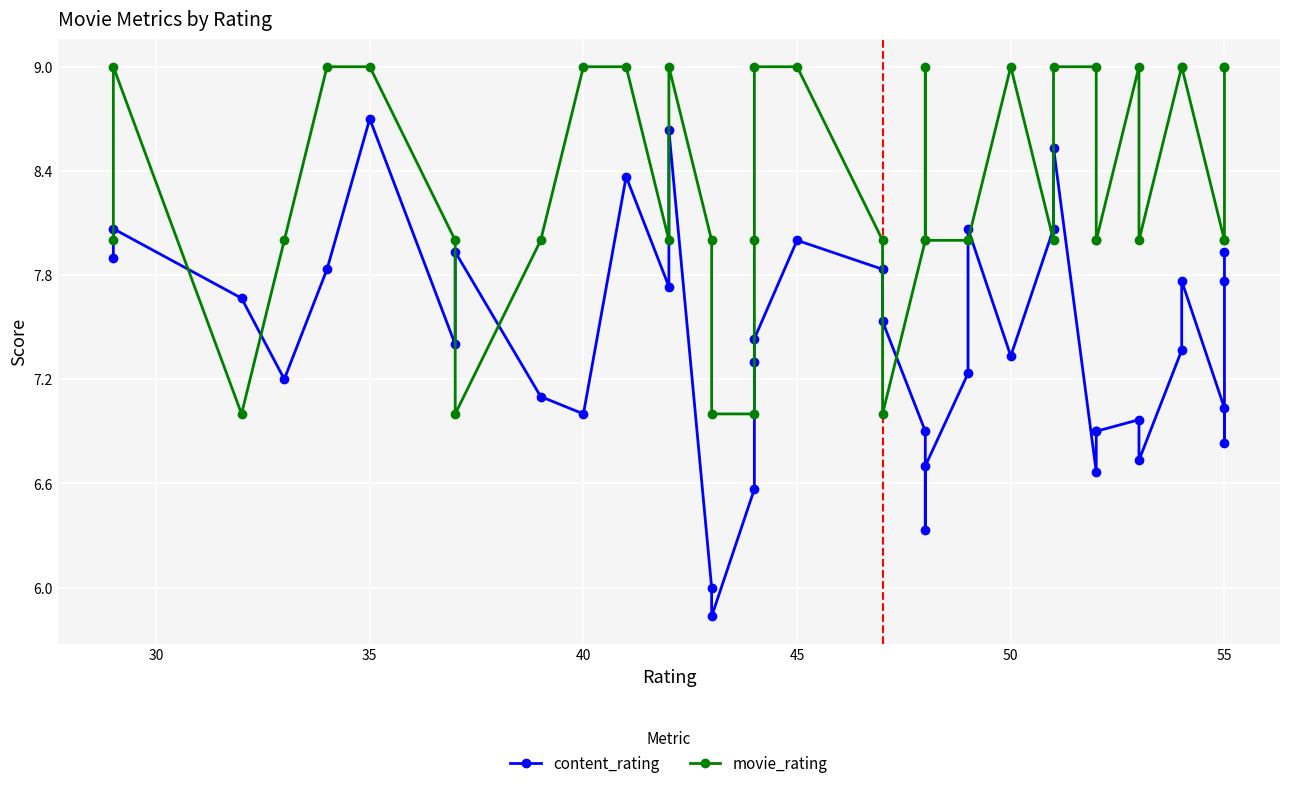

How many lines are shown in the chart?

2